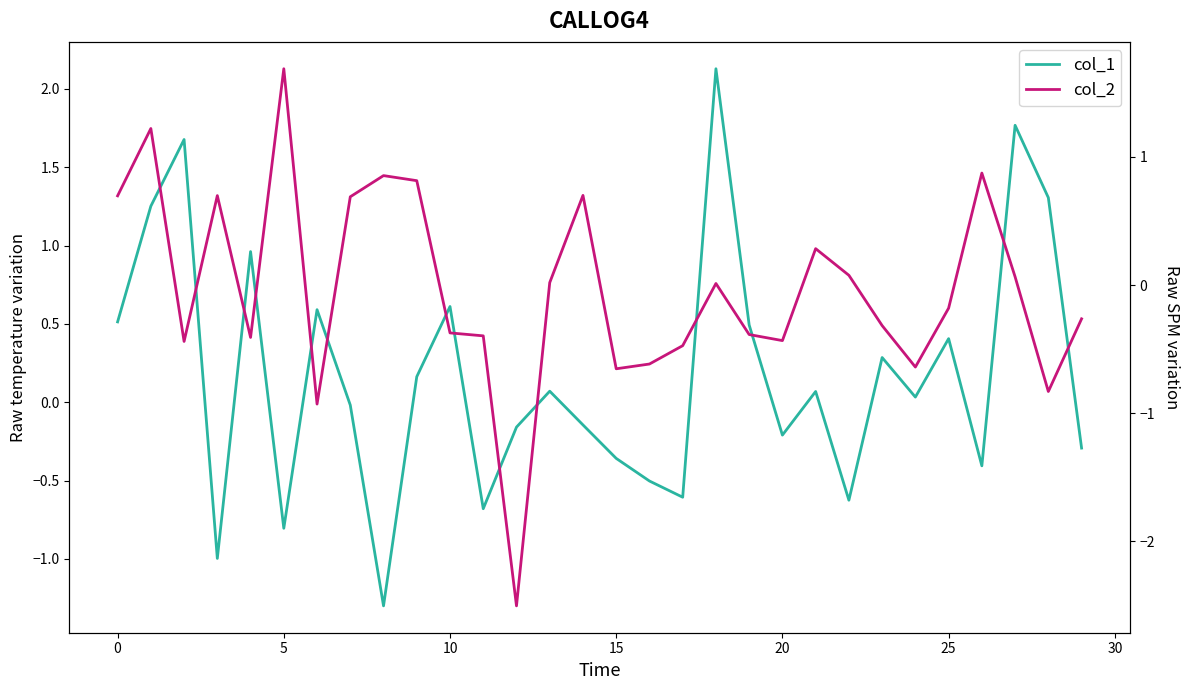

True or false: col_1 and col_2 intersect in this chart.

True